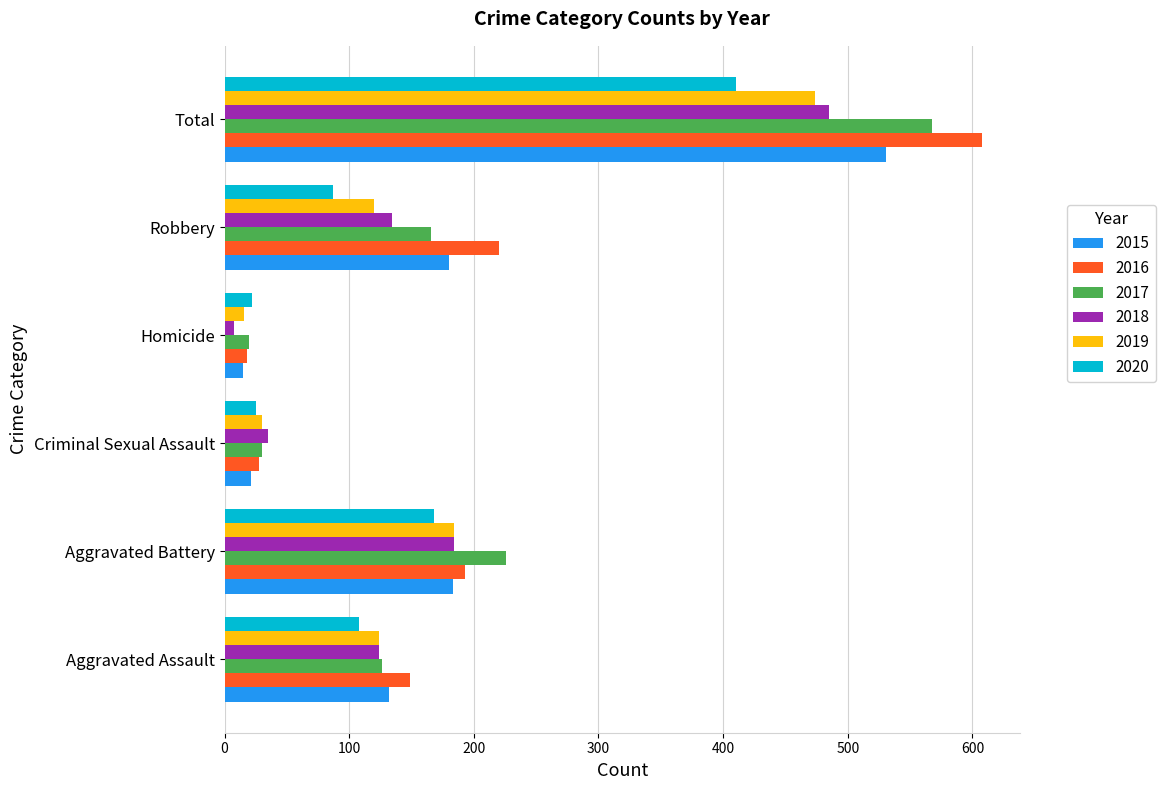

Count the number of categories in the chart.

6